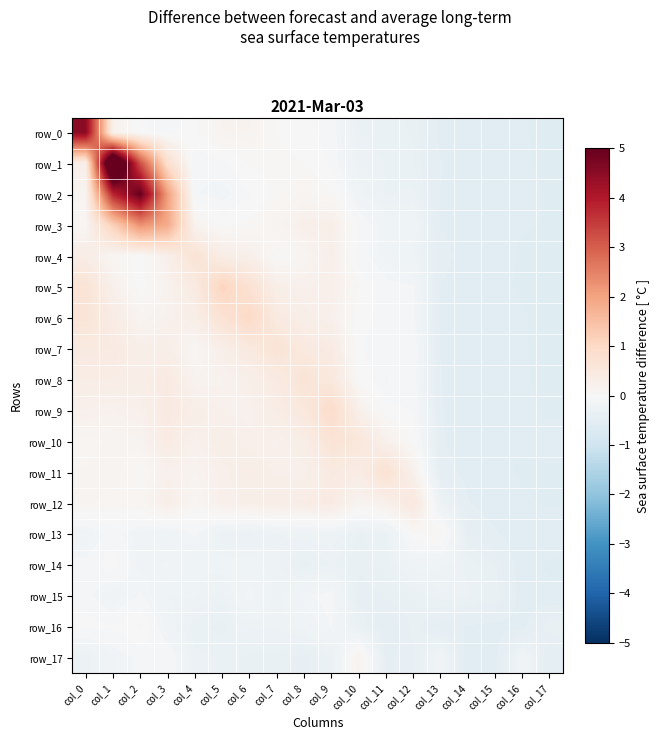

How many data points does each series have?

18